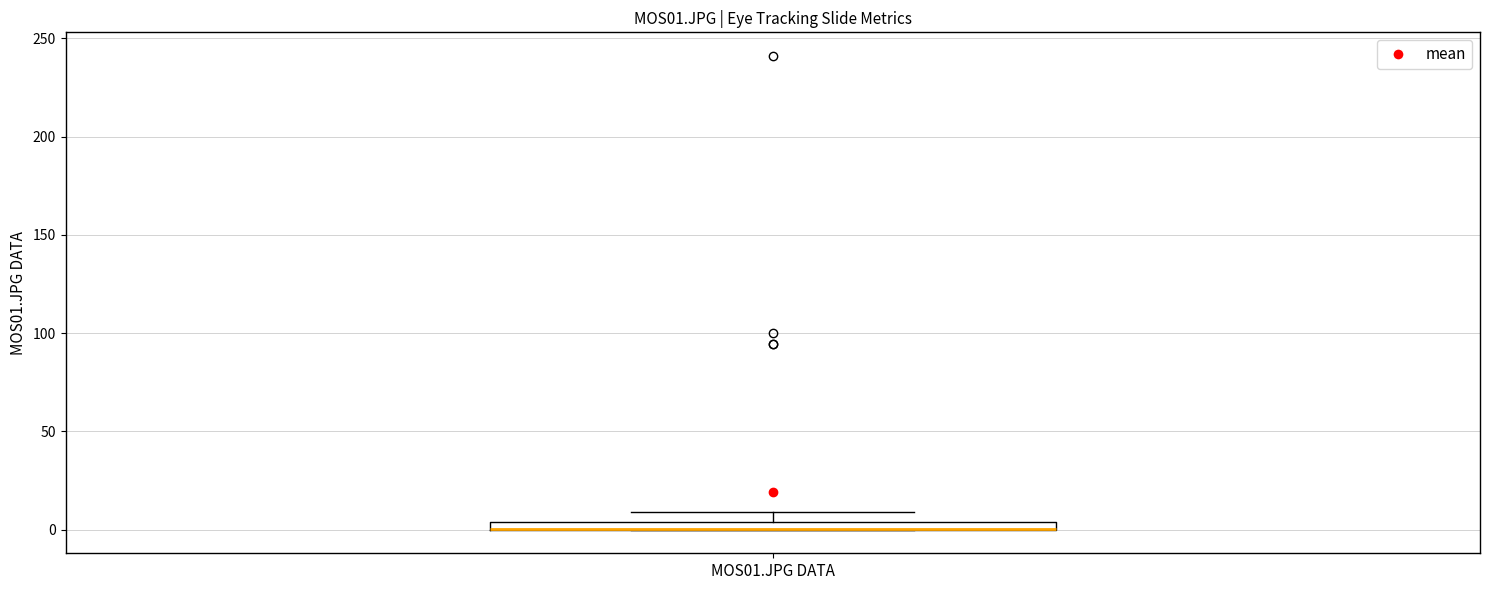

Where is the upper edge of the box for MOS01.JPG DATA on the y-axis? The values are not printed on the chart, so give them approximately, as read against the axis.

5